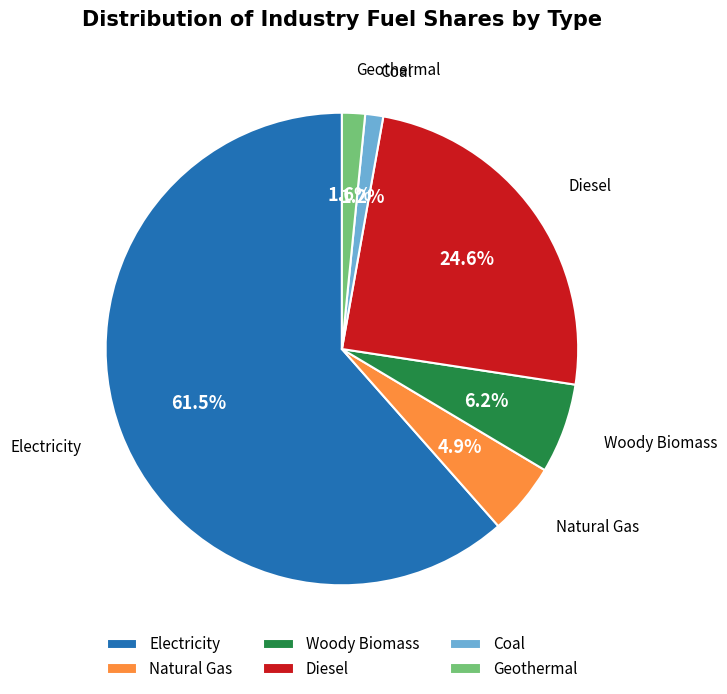

Is there a majority slice in this chart?

Yes